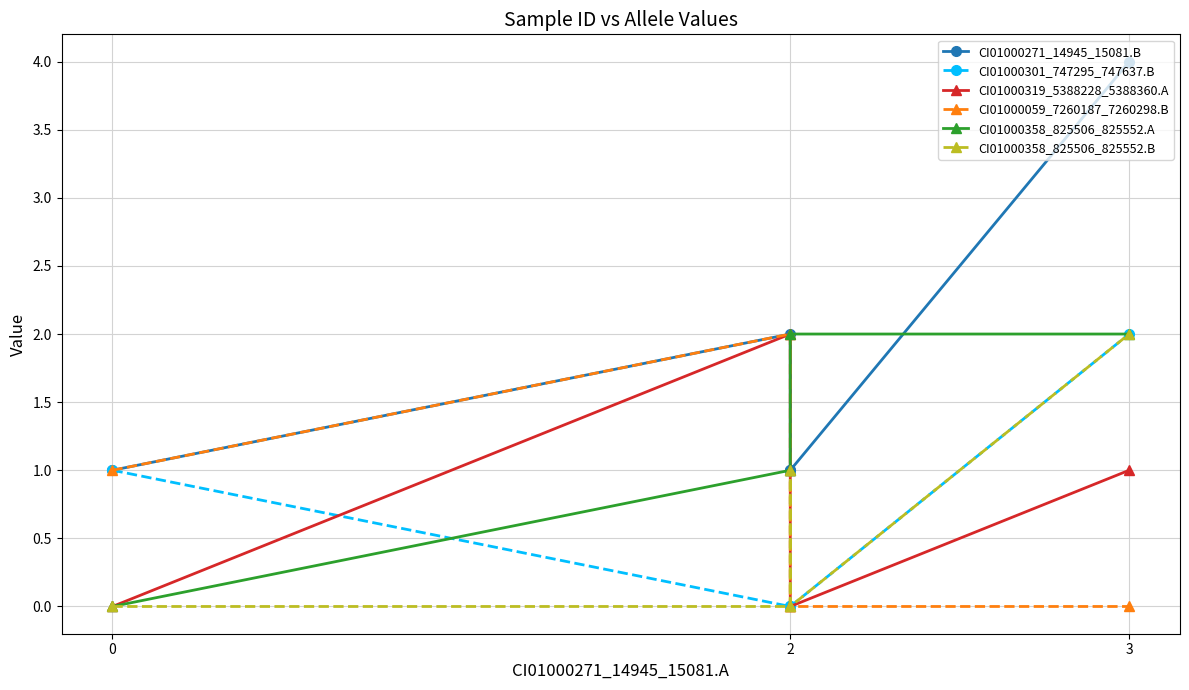

How many data points does each series have?

5